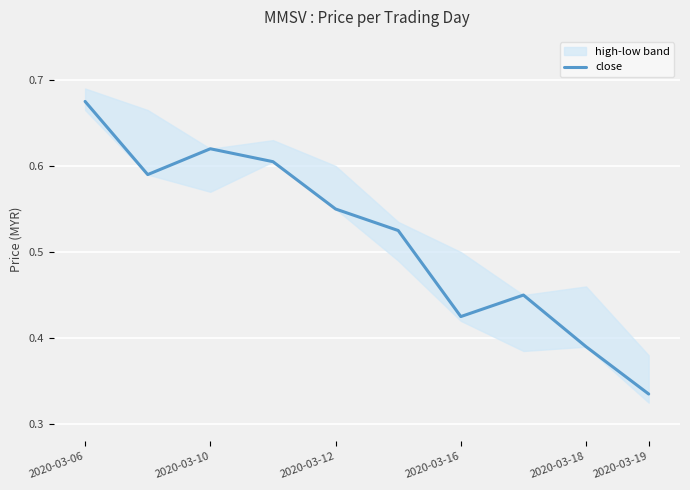

How many interior local peaks (higher than both neighbors) does the data have?

2